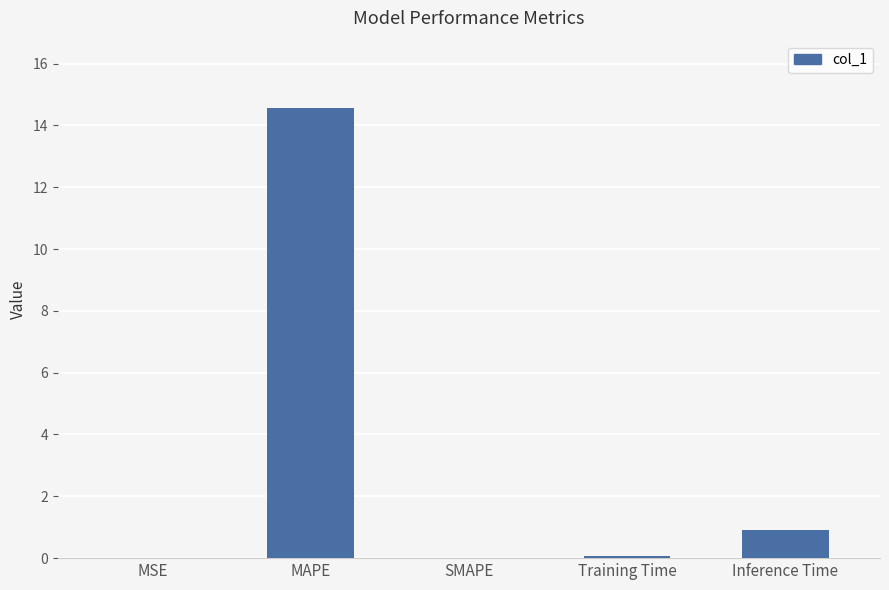

At which label is the value closest to 7?

Inference Time